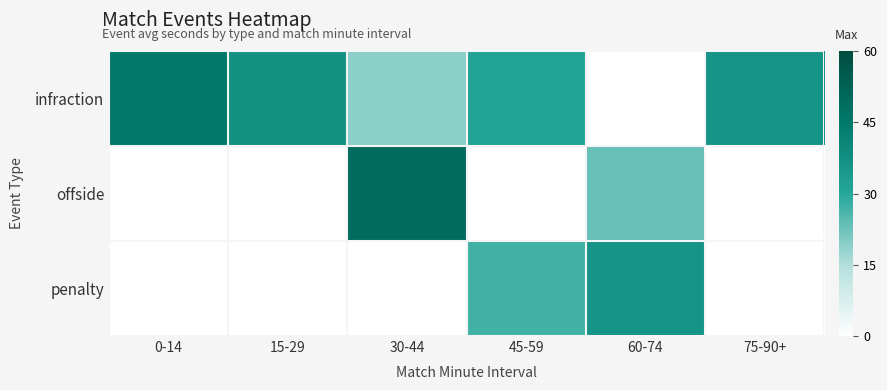

Reading left to right, transcribe all the data shown in this chart.

infraction: 0-14=45.0	15-29=36.6	30-44=19.0	45-59=31.0	60-74=0.0	75-90+=36.0
offside: 0-14=0.0	15-29=0.0	30-44=49.0	45-59=0.0	60-74=23.0	75-90+=0.0
penalty: 0-14=0.0	15-29=0.0	30-44=0.0	45-59=27.0	60-74=36.0	75-90+=0.0